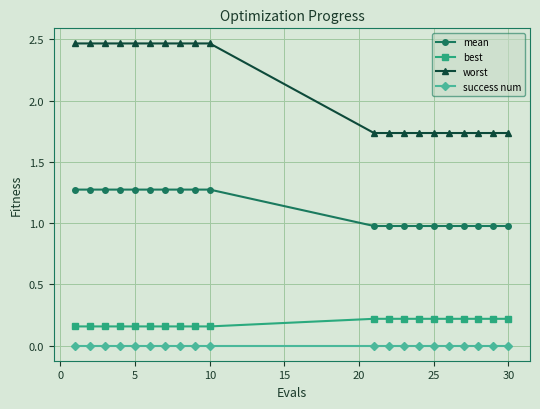

What is the average value of the worst series?

2.1